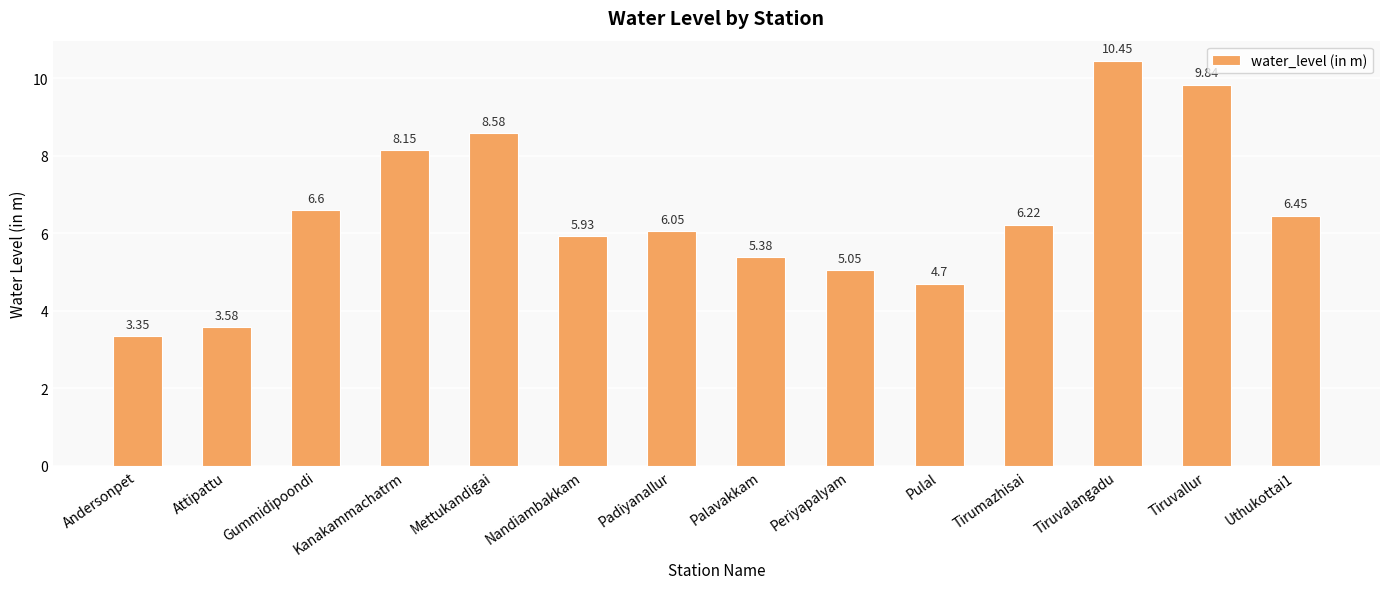

List the labels in order of value, smallest first.

Andersonpet, Attipattu, Pulal, Periyapalyam, Palavakkam, Nandiambakkam, Padiyanallur, Tirumazhisai, Uthukottai1, Gummidipoondi, Kanakammachatrm, Mettukandigai, Tiruvallur, Tiruvalangadu